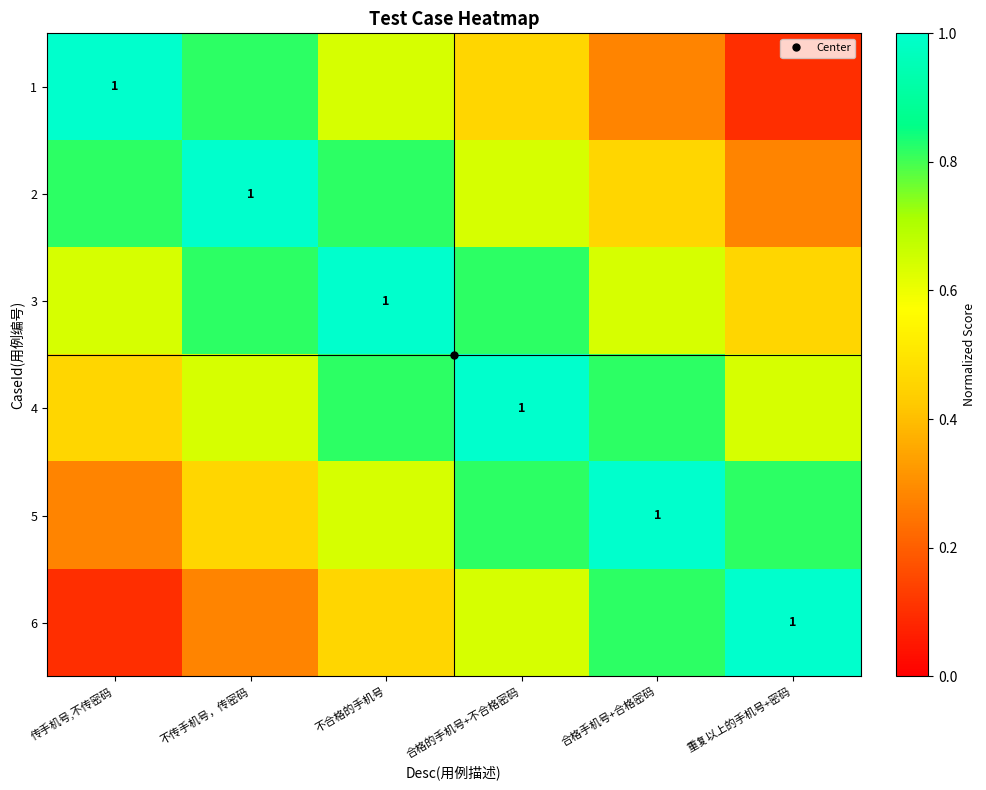

What value does the 5 series have at 合格的手机号+不合格密码?

0.8